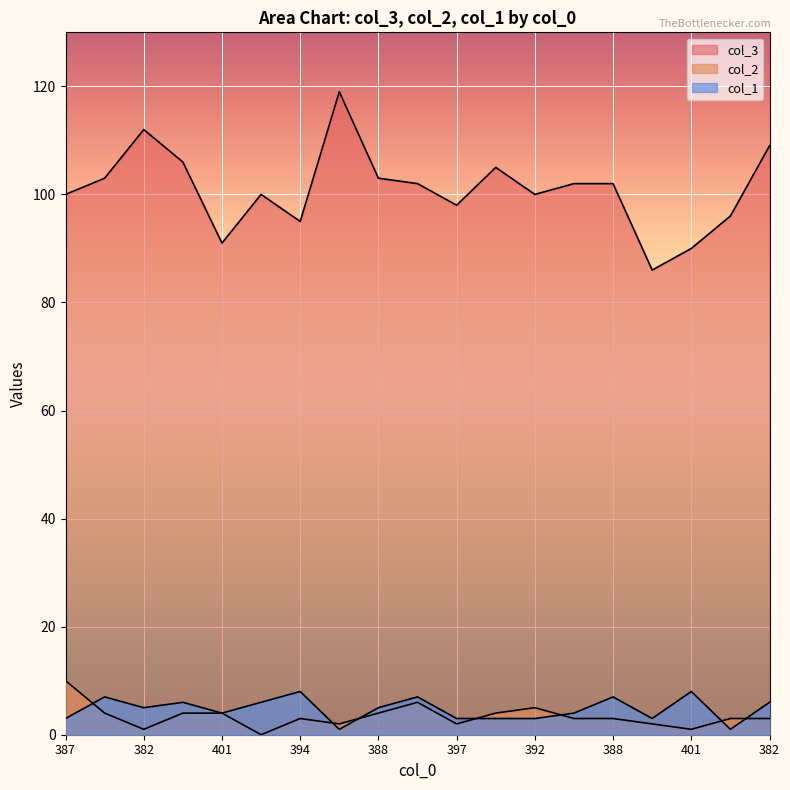

Is it true that col_1 equals 7 at 388?

False